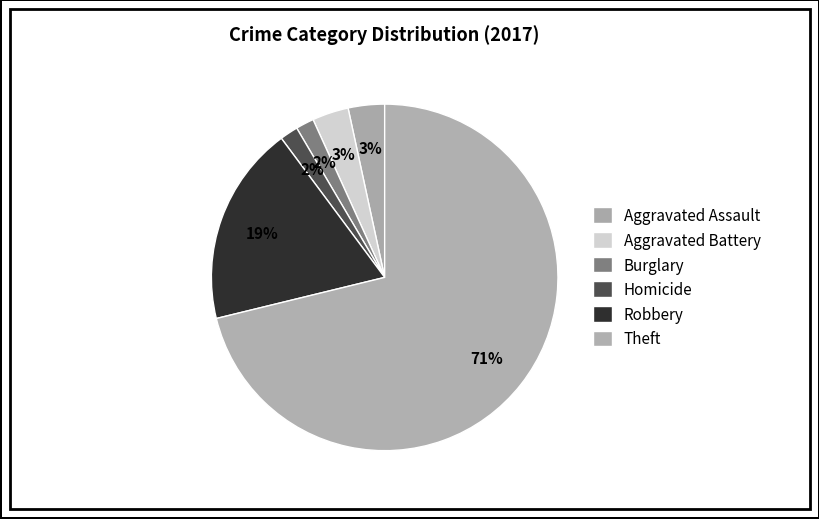

Is Aggravated Battery the majority of the pie?

No